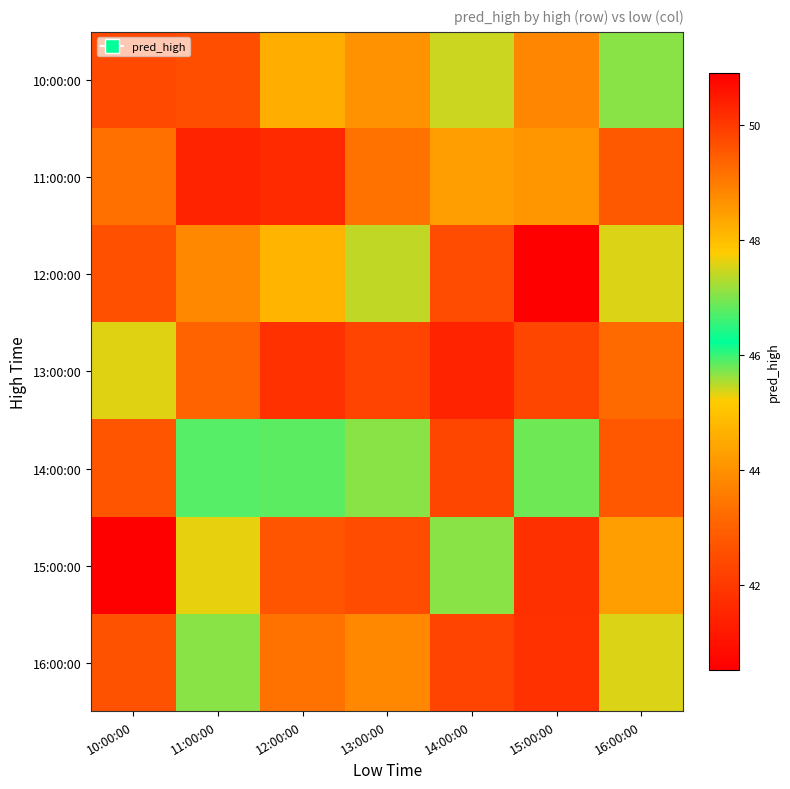

List the series in order of their peak value, highest first.

15:00:00, 11:00:00, 16:00:00, 14:00:00, 12:00:00, 10:00:00, 13:00:00